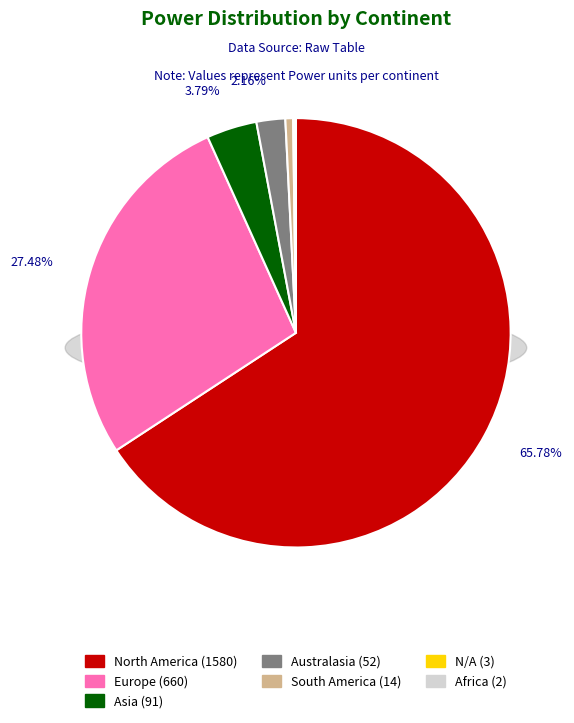

Which category has the biggest portion of the pie?

North America